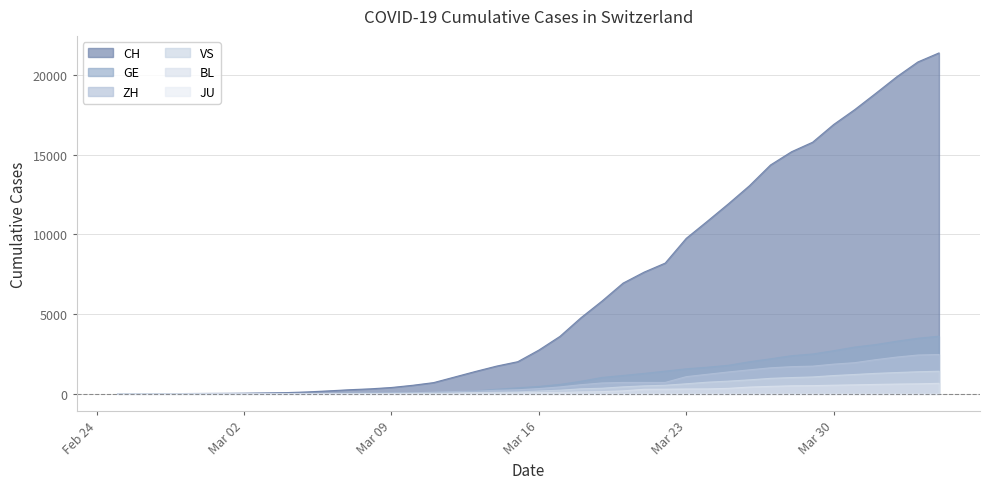

What is the value of the CH point at the 13th from the left?

311